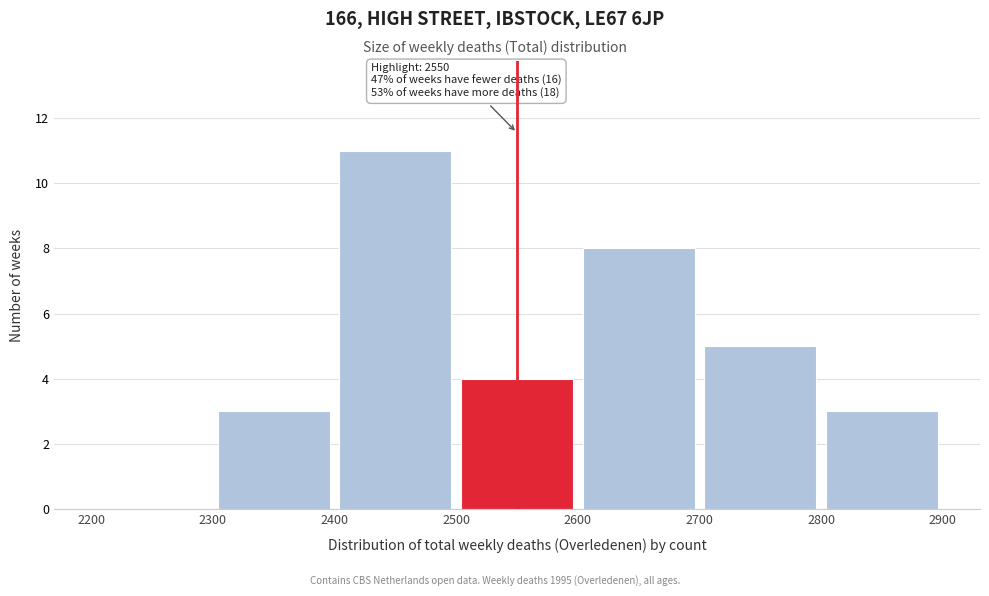

Over which range of the x-axis is the bar tallest?

2400 to 2500